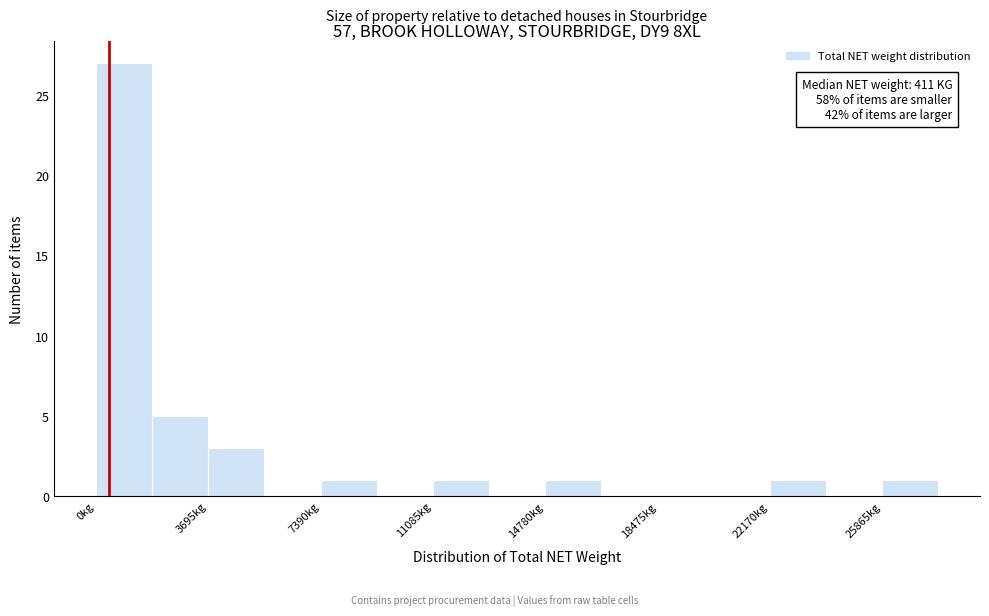

Around what value on the x-axis is the tallest bar? Give the approximate position of its centre, as read against the axis.

1000